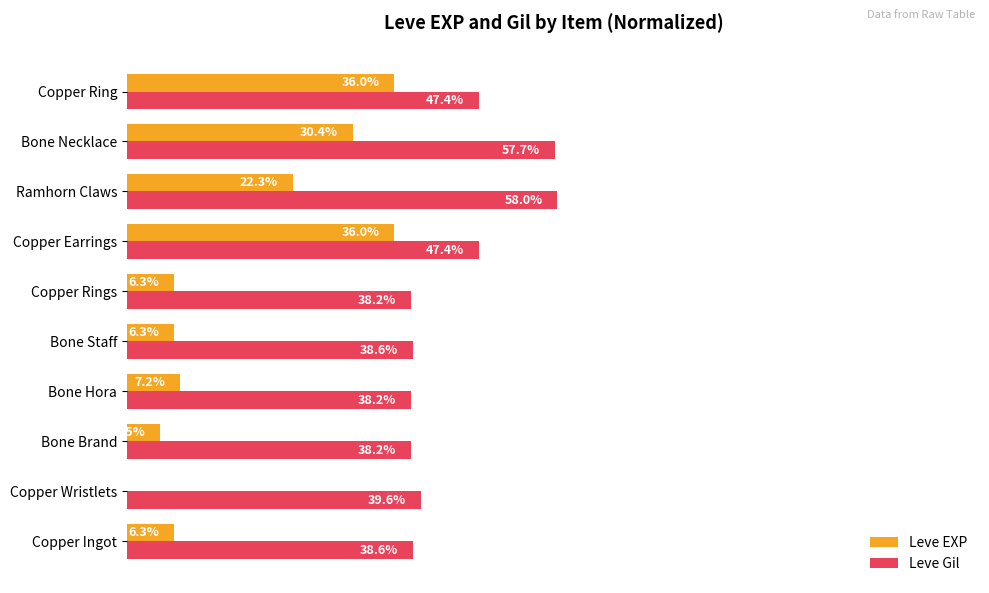

Which category has the highest value in the Leve Gil series?

Ramhorn Claws